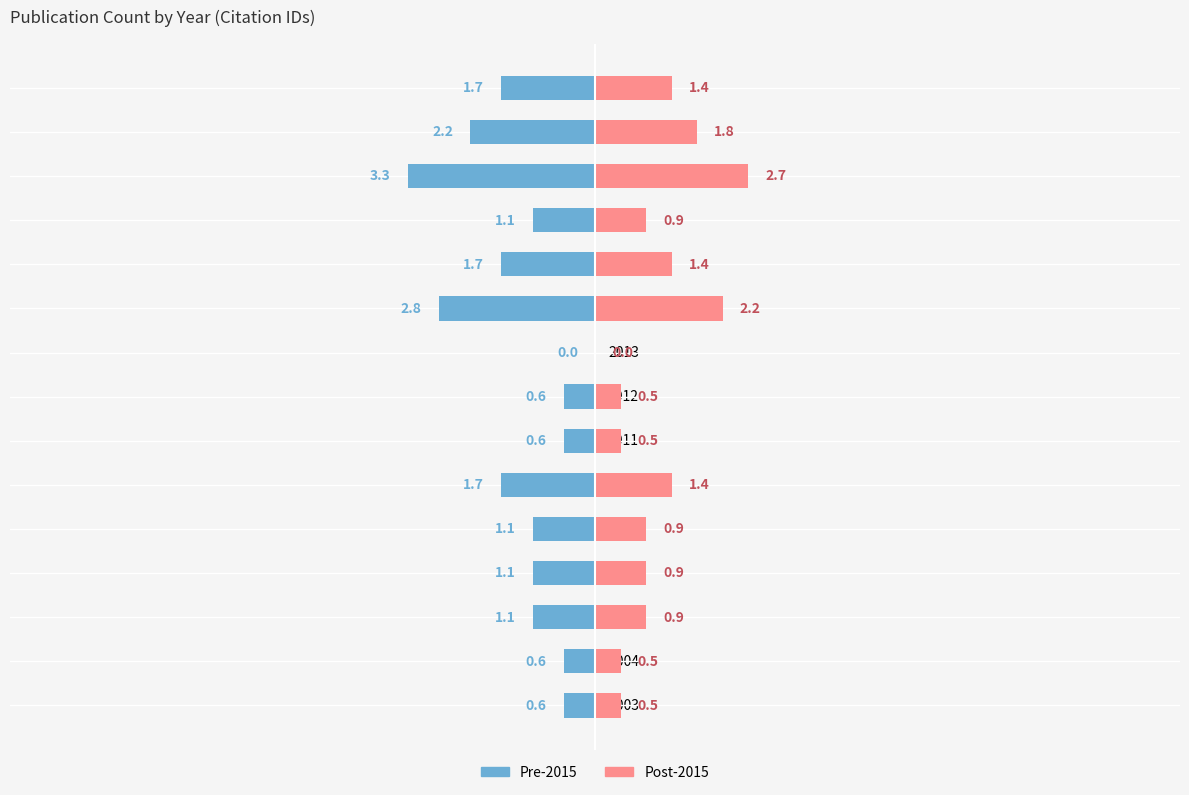

Are the bars grouped side by side (vs. stacked)?

Yes